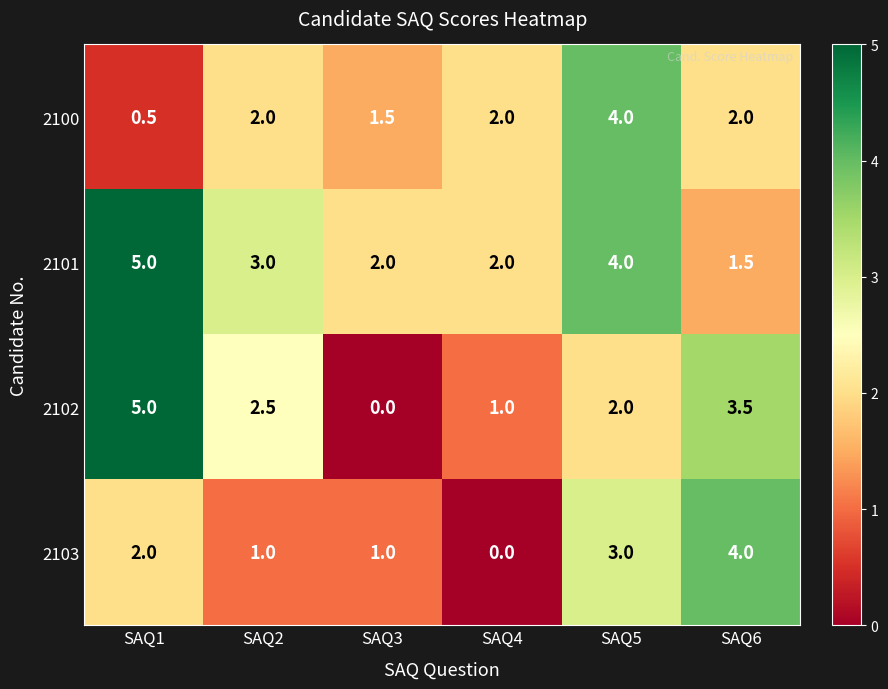

What is the average value of the 2101 series?

2.9